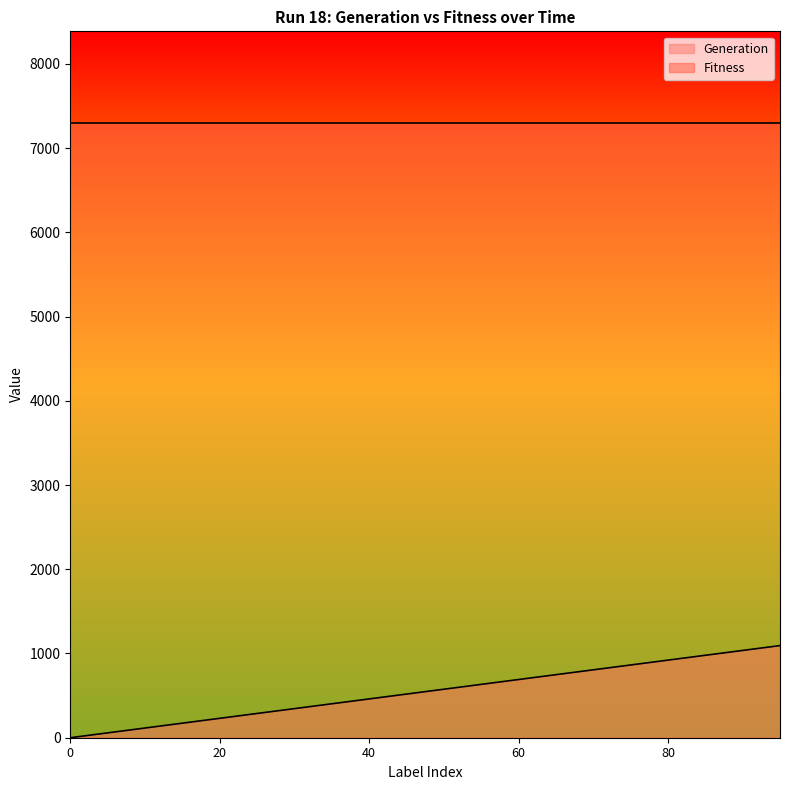

The chart shows a value of 197.9 at 65. True or false?

False